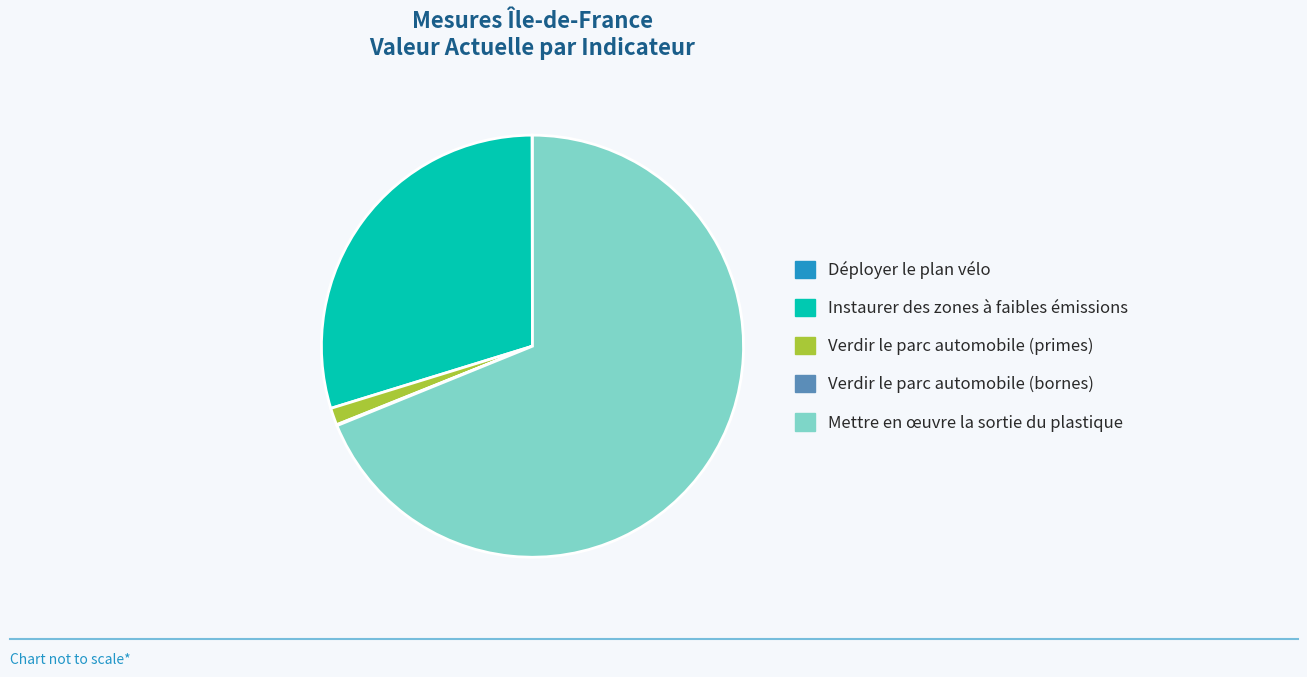

What is the majority slice?

Mettre en œuvre la sortie du plastique